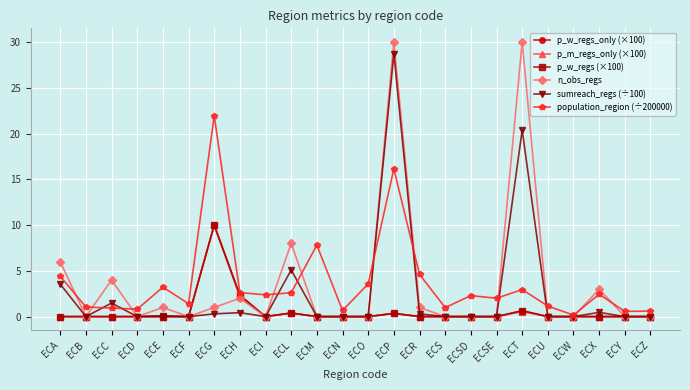

Is this an area chart (filled region under the line)?

No